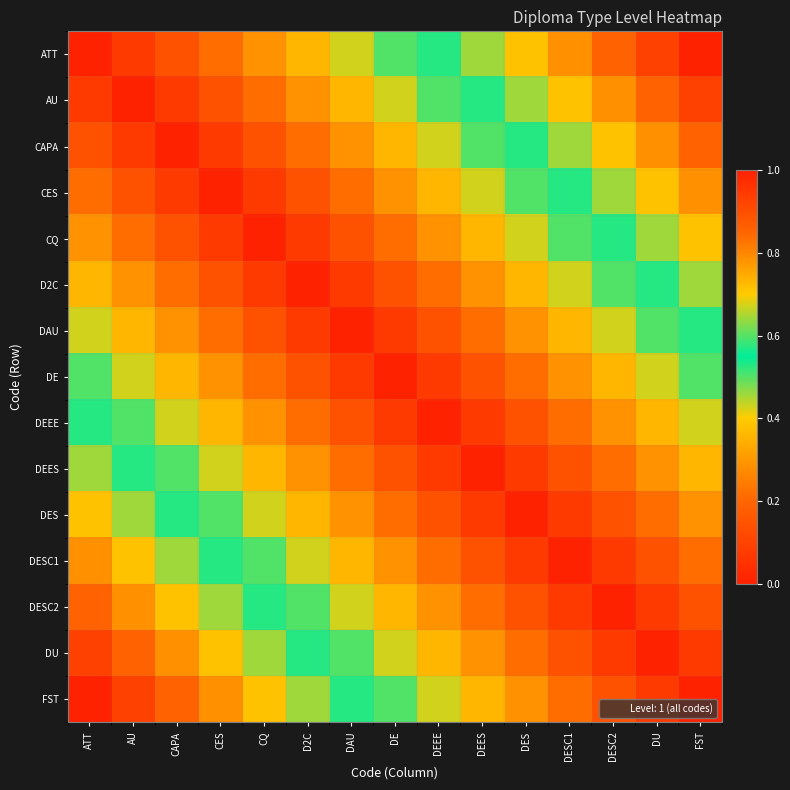

How many distinct data groups are displayed?

15